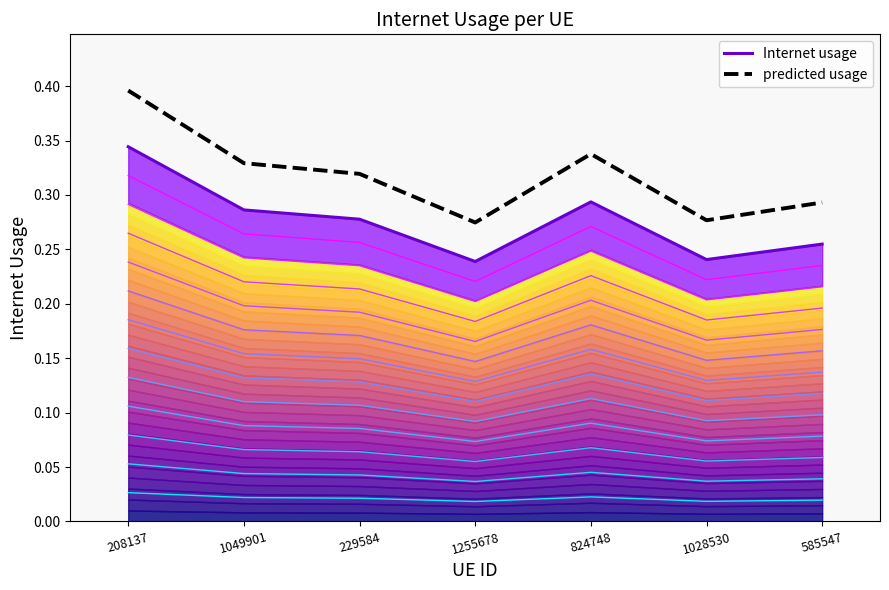

What is the difference between the maximum and minimum values in the predicted usage series?

0.1